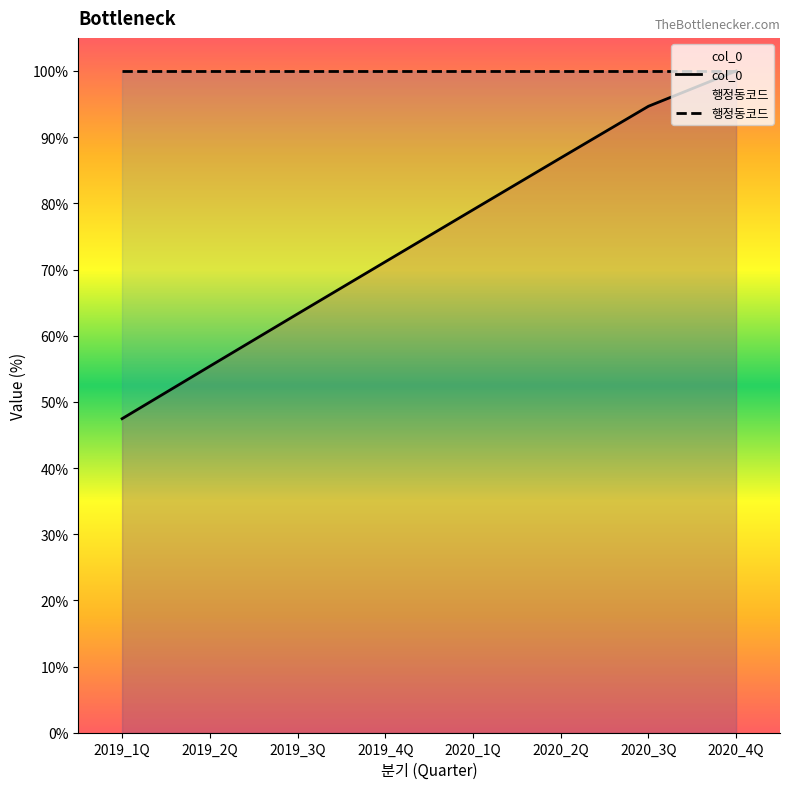

What is the value of the col_0 point at the 8th from the left?

100.0